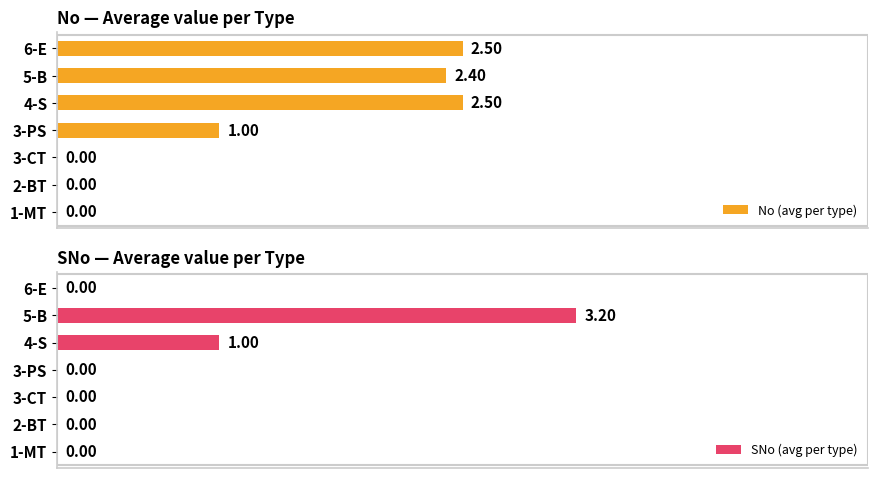

What is the approximate value of SNo (avg per type) at 5-B?

3.2